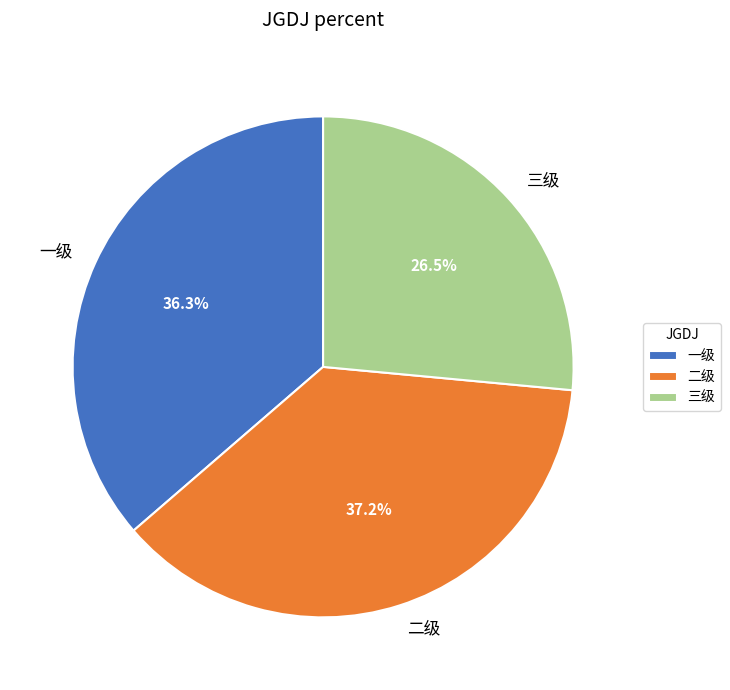

Which has a higher value, 三级 or 二级?

二级